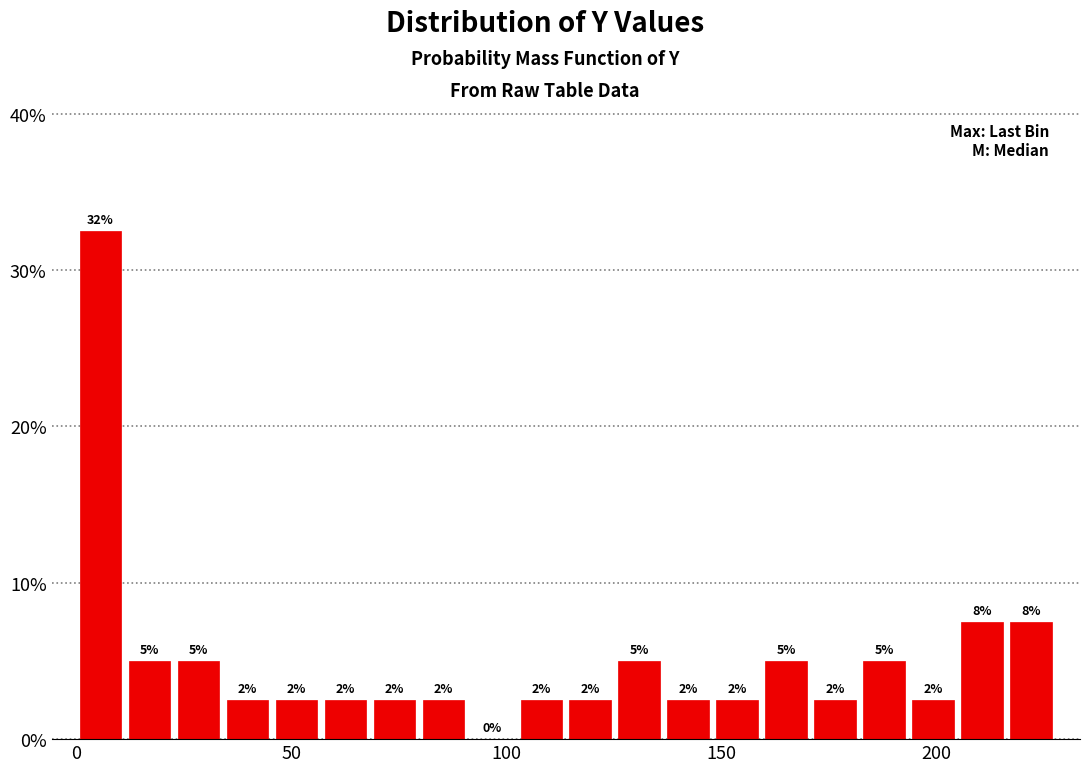

Read against the x-axis, roughly where is the centre of the tallest bar?

5